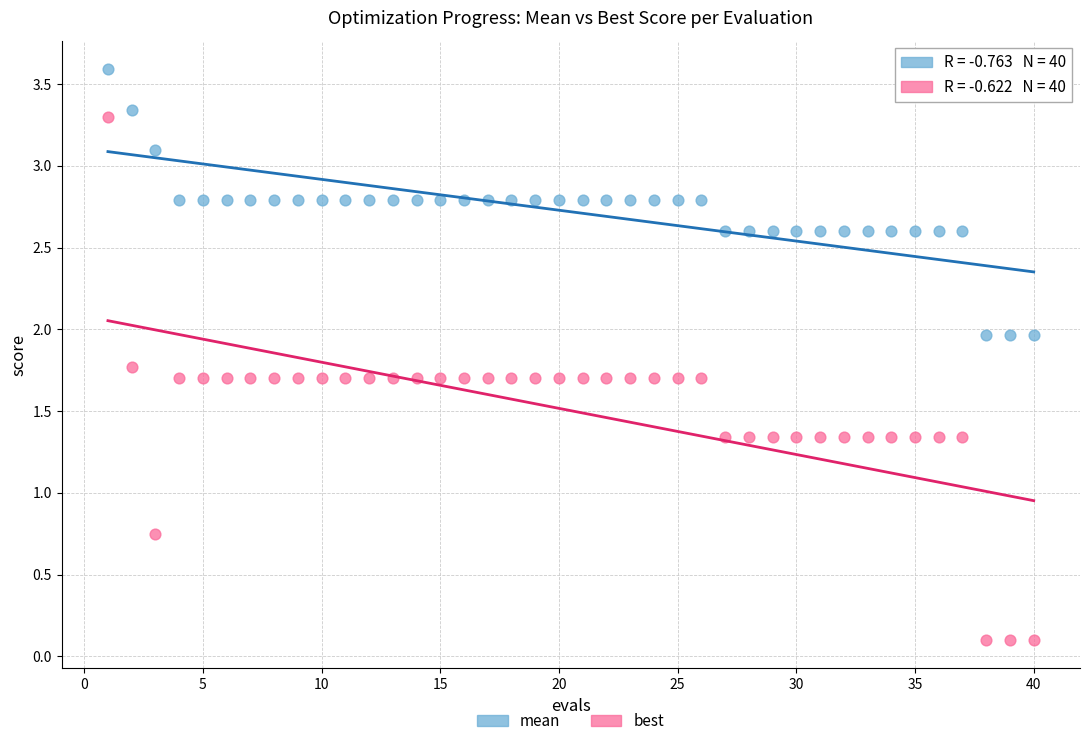

Across all data points, what is the range of Y values (max minus min)?

3.5